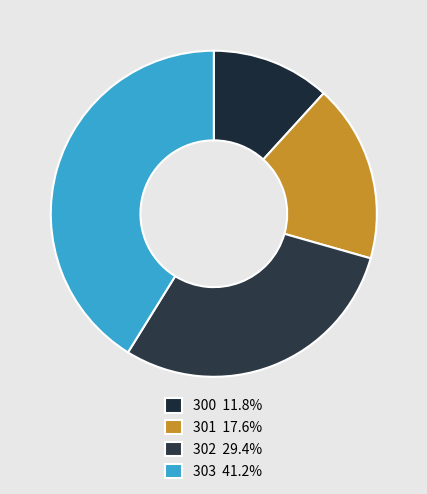

How many slices are in this pie chart?

4